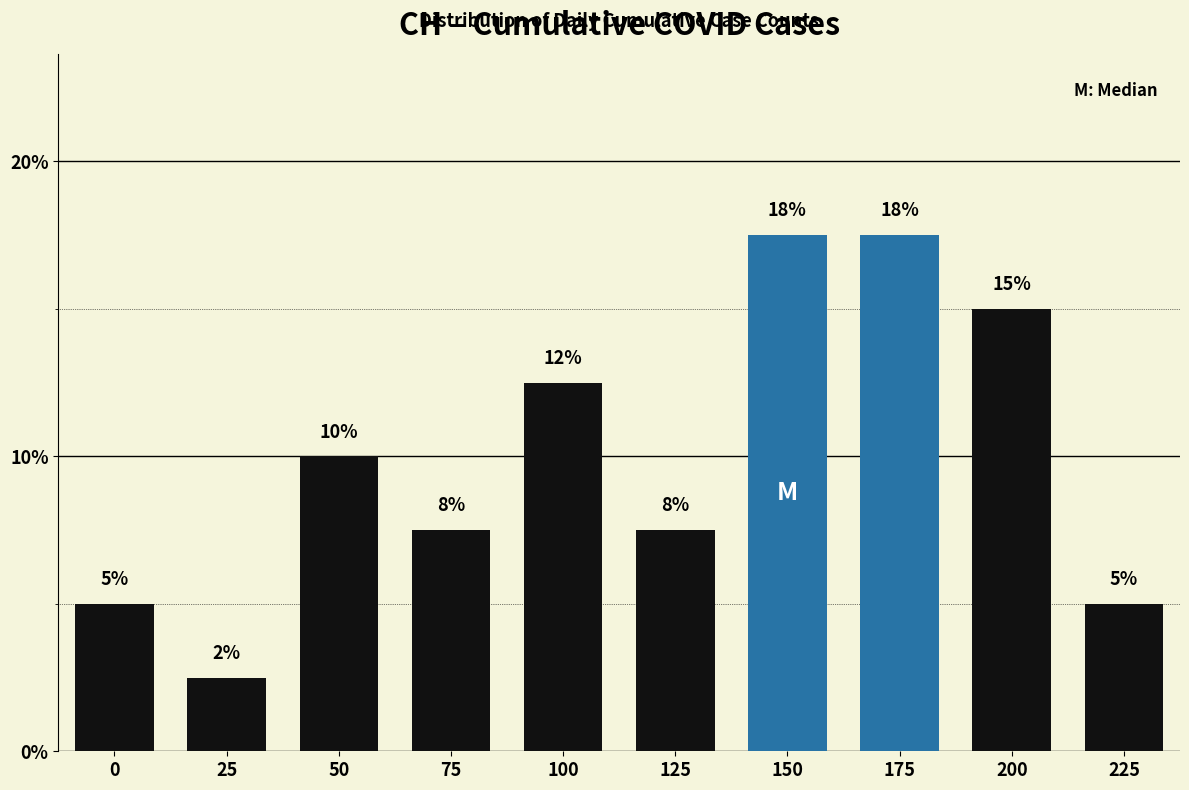

How many bars are there in total?

10